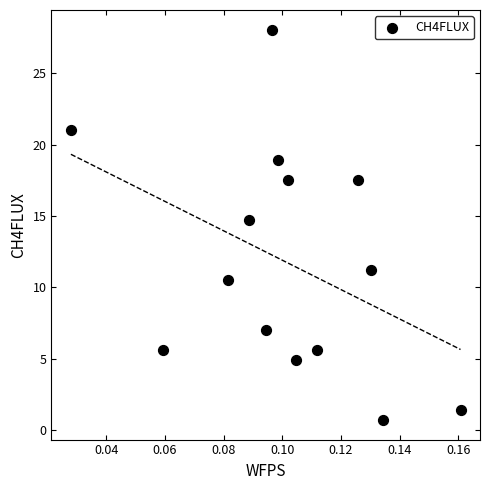

What Y value in the scatter plot is closest to 14?

14.7